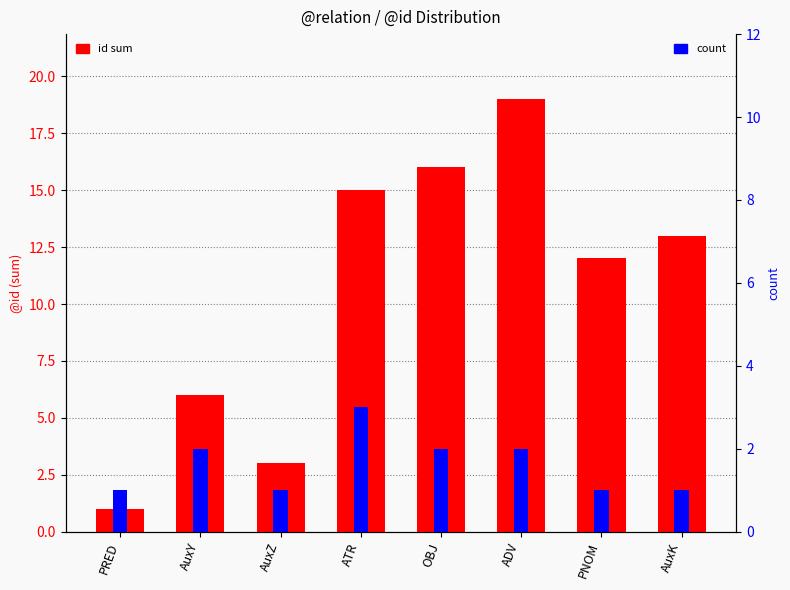

True or false: count has a value of 1 at AuxY.

False